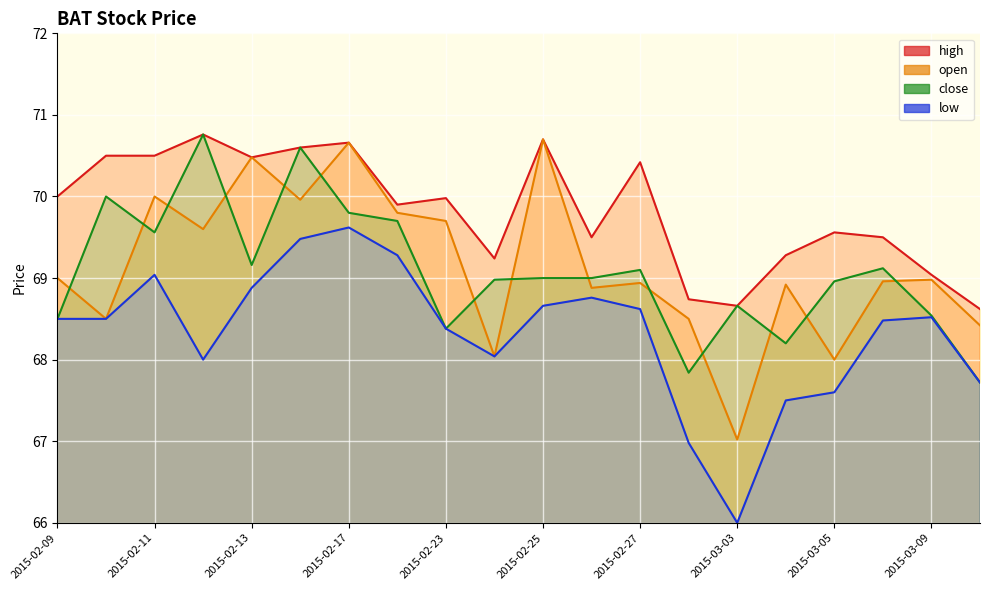

Is it true that close equals 102.6 at 2015-02-27?

False